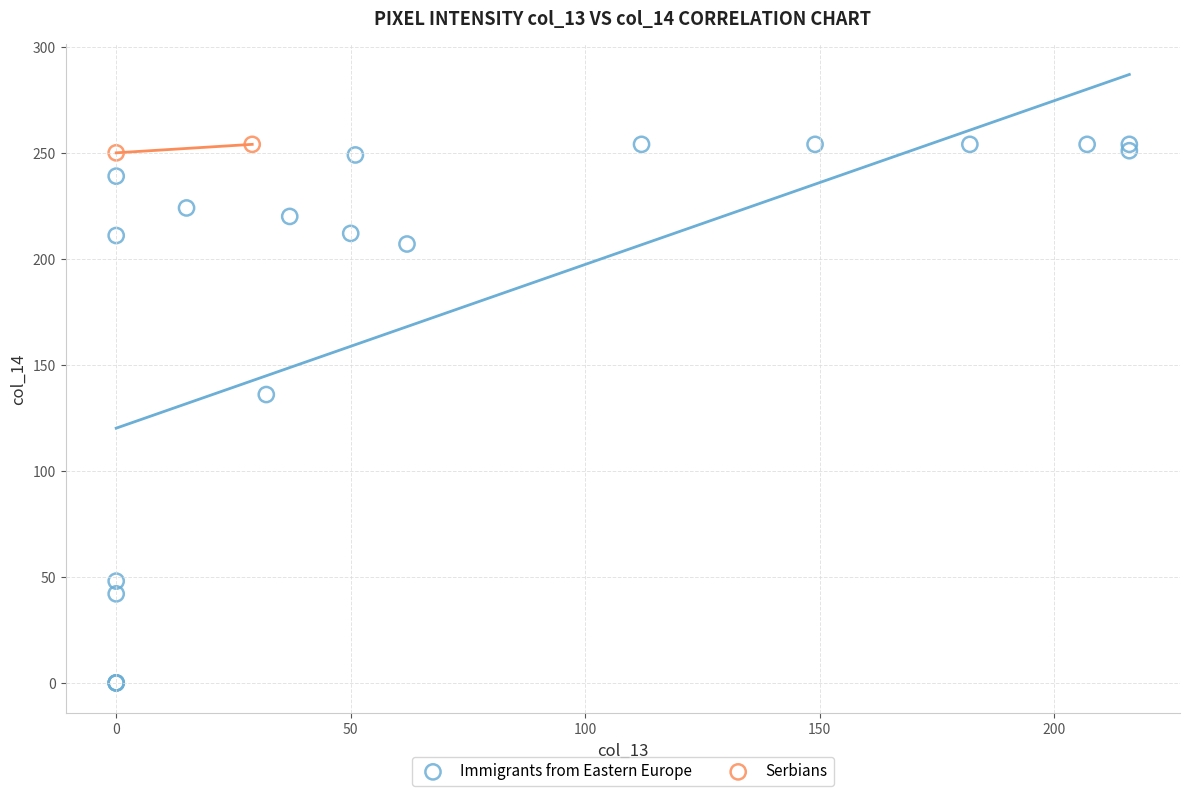

What are all the series names shown in the legend?

Immigrants from Eastern Europe, Serbians